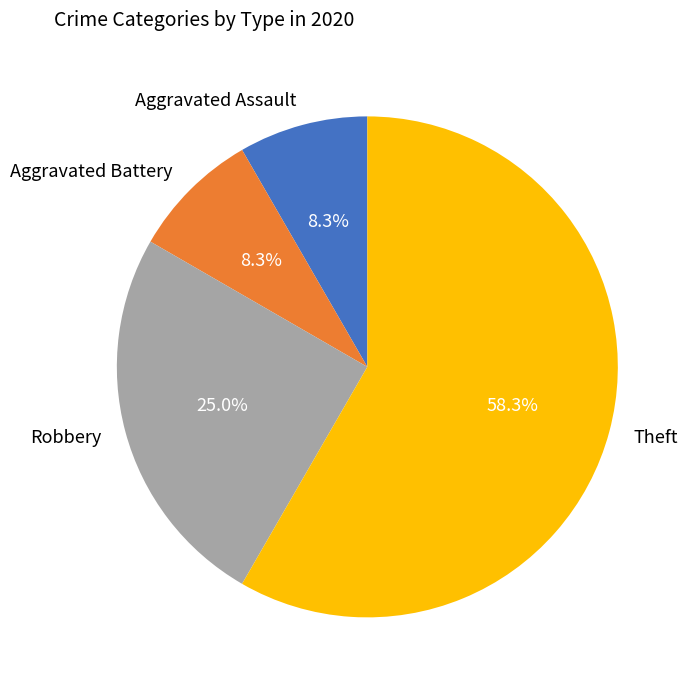

What is the ratio of the value at Aggravated Assault to the value at Theft?

0.1